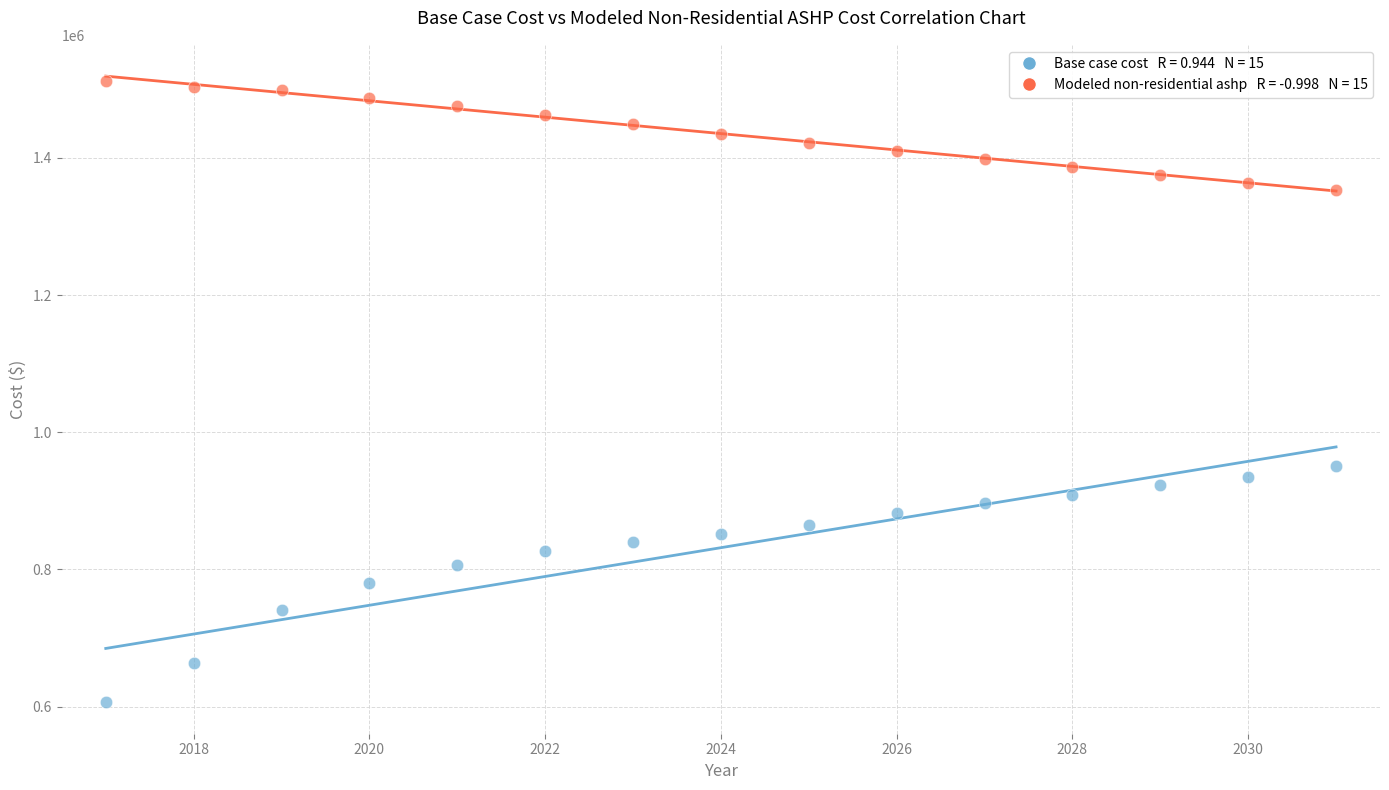

Across all series, what Y value is closest to 1059098?

950965.2